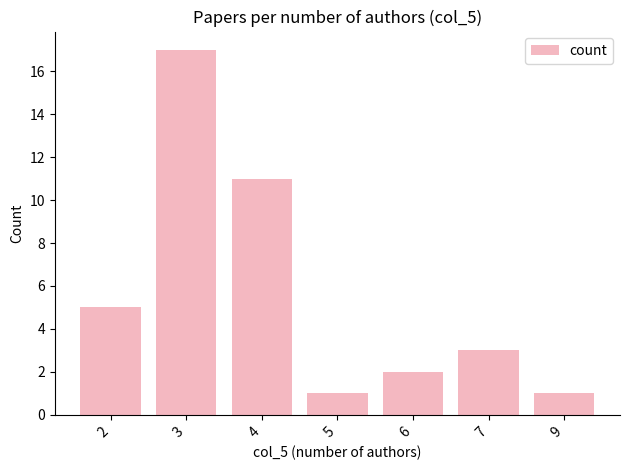

What is the sum of all values?

40